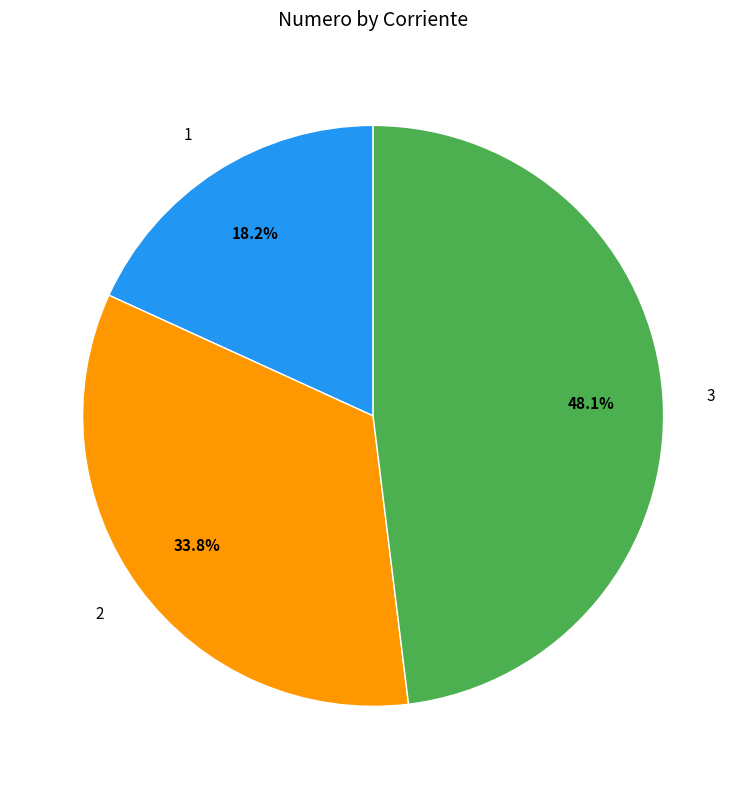

Which slice is the largest?

3